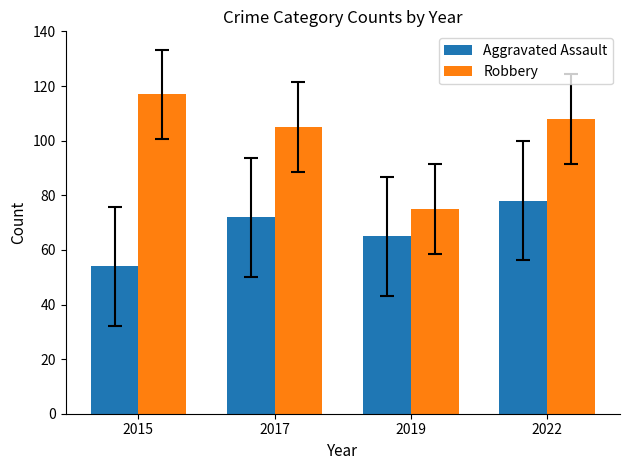

What is the greatest value displayed?

117